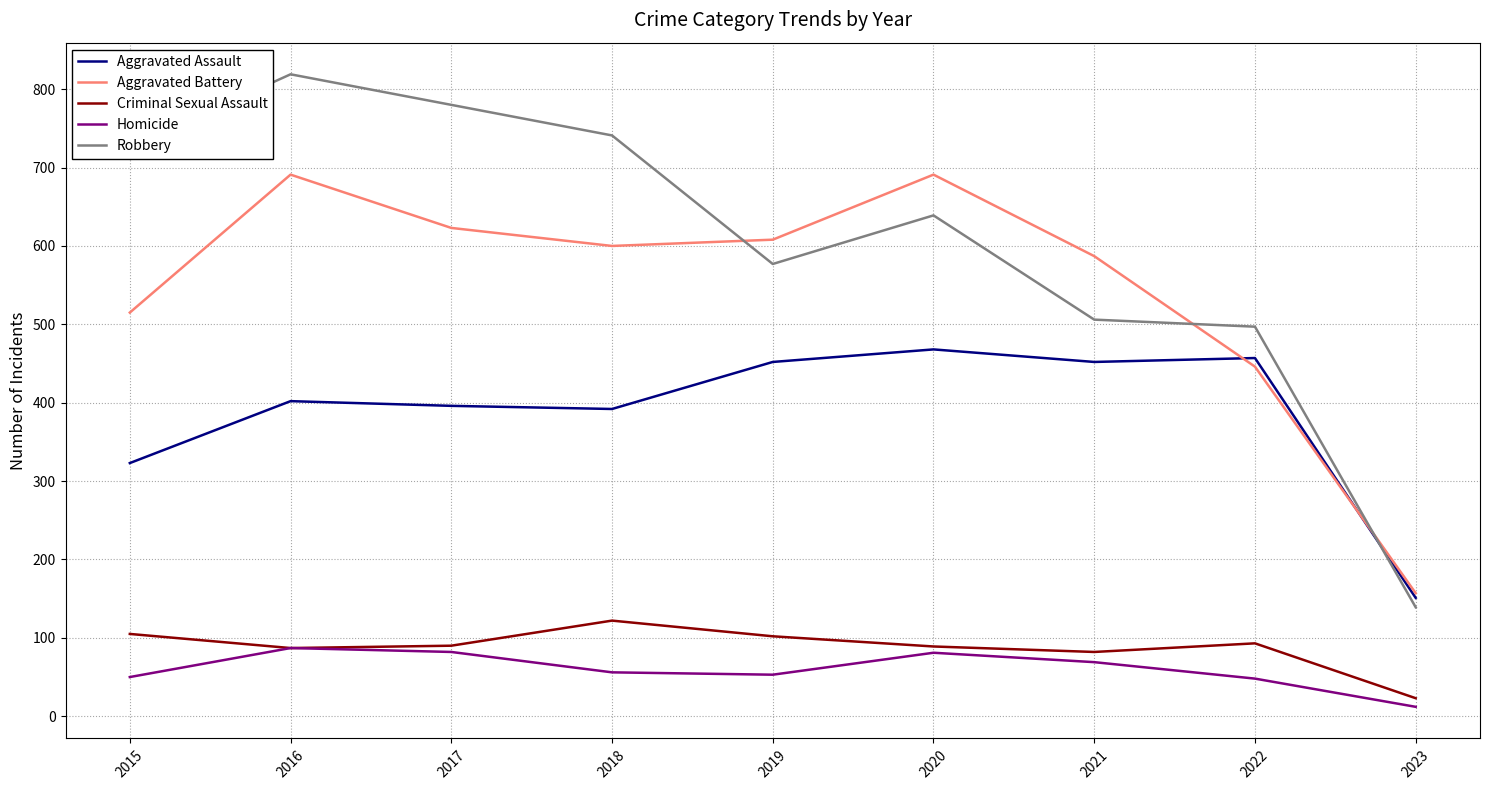

Rank the series by their maximum value, from lowest to highest.

Homicide, Criminal Sexual Assault, Aggravated Assault, Aggravated Battery, Robbery